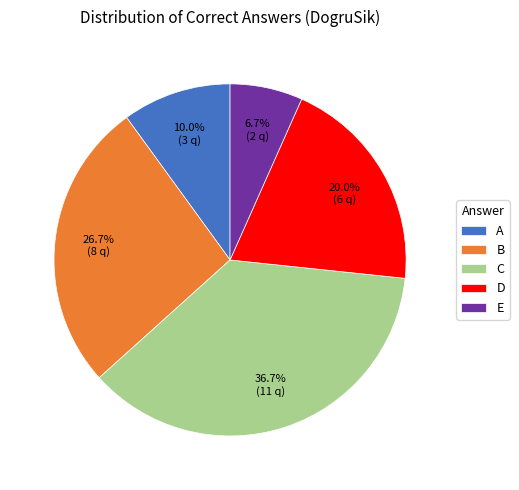

How many segments does this pie chart have?

5